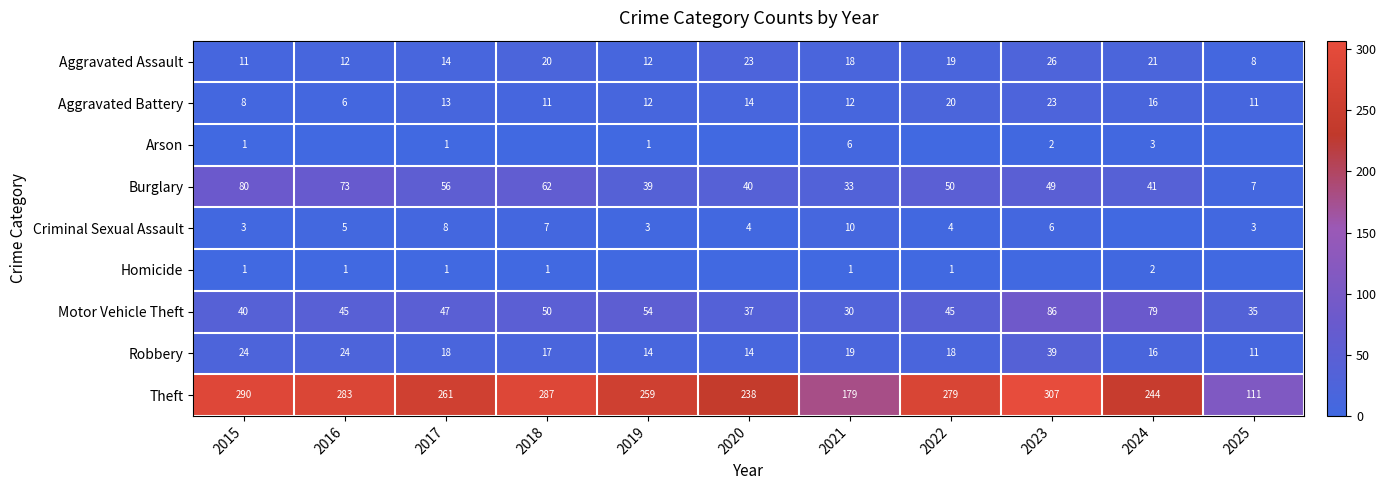

What is the maximum value for Robbery?

39